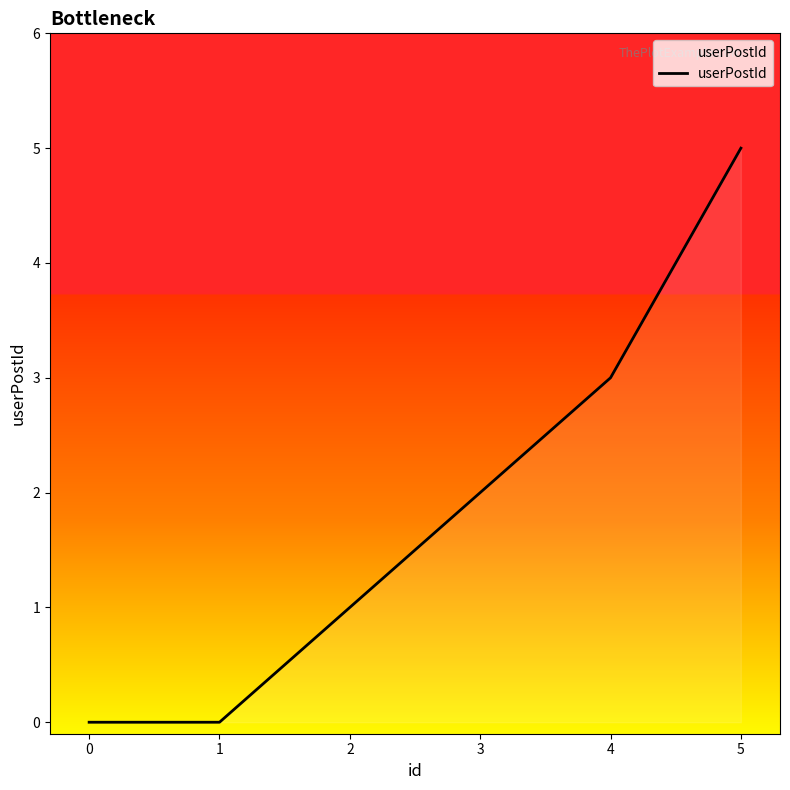

What is the change in value from 1 to 5?

+5